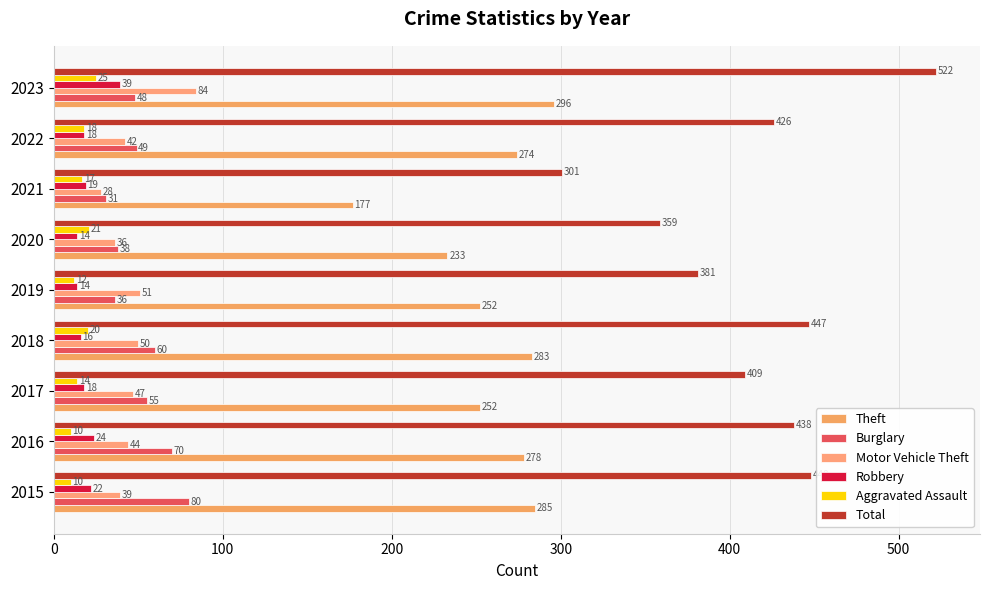

At which category does the chart reach its peak across all series?

2023